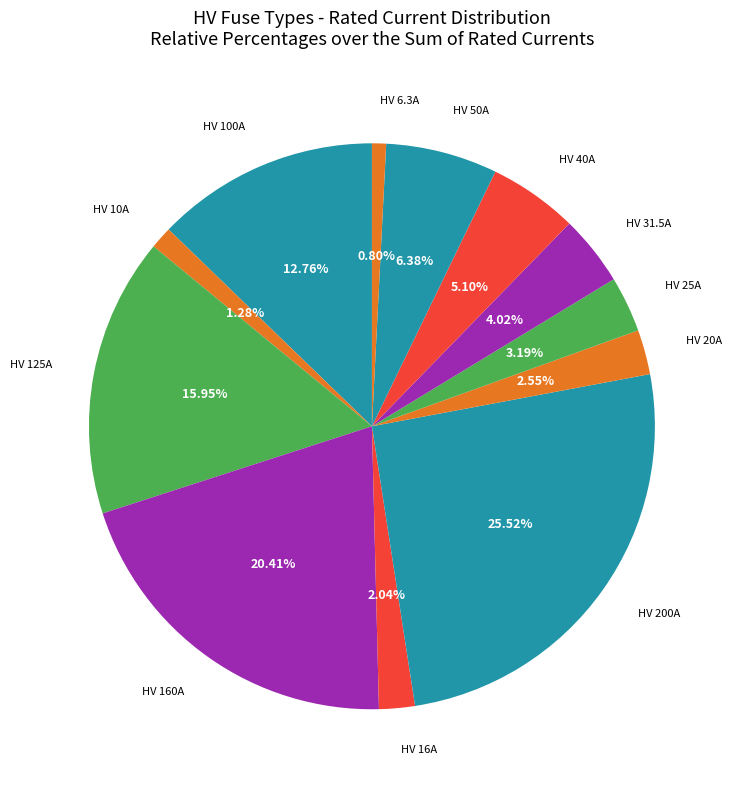

Does any single category account for the majority?

No